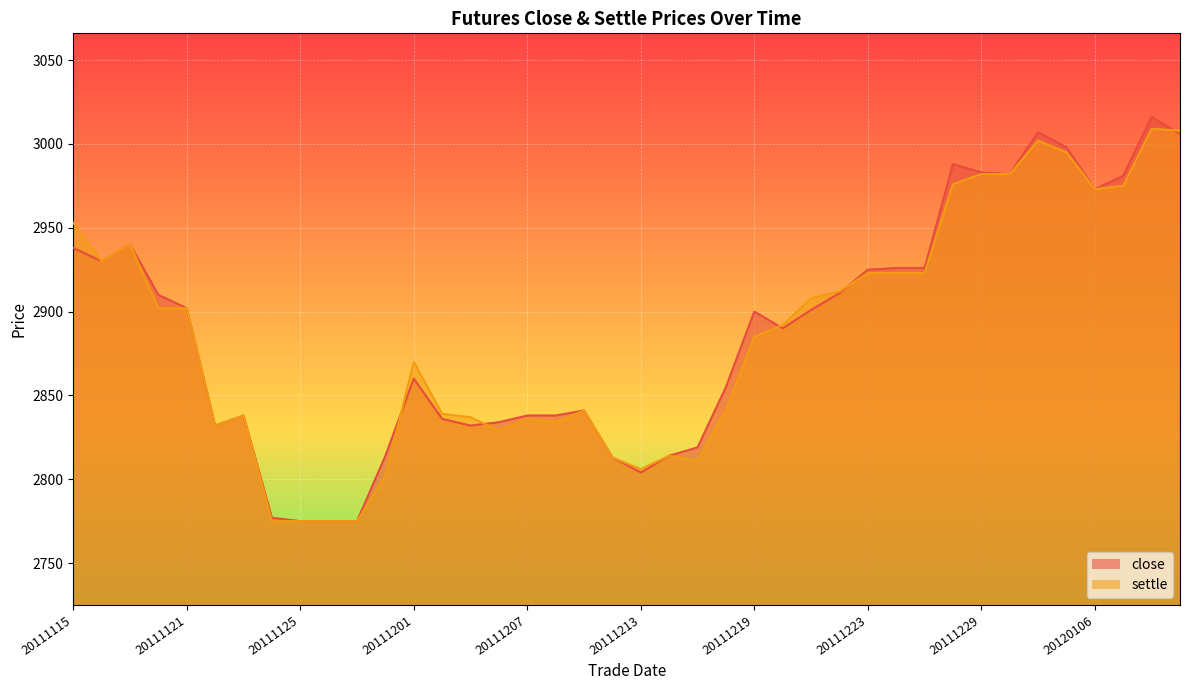

What is the sum of the settle values at 20120110 and 20111123?

5847